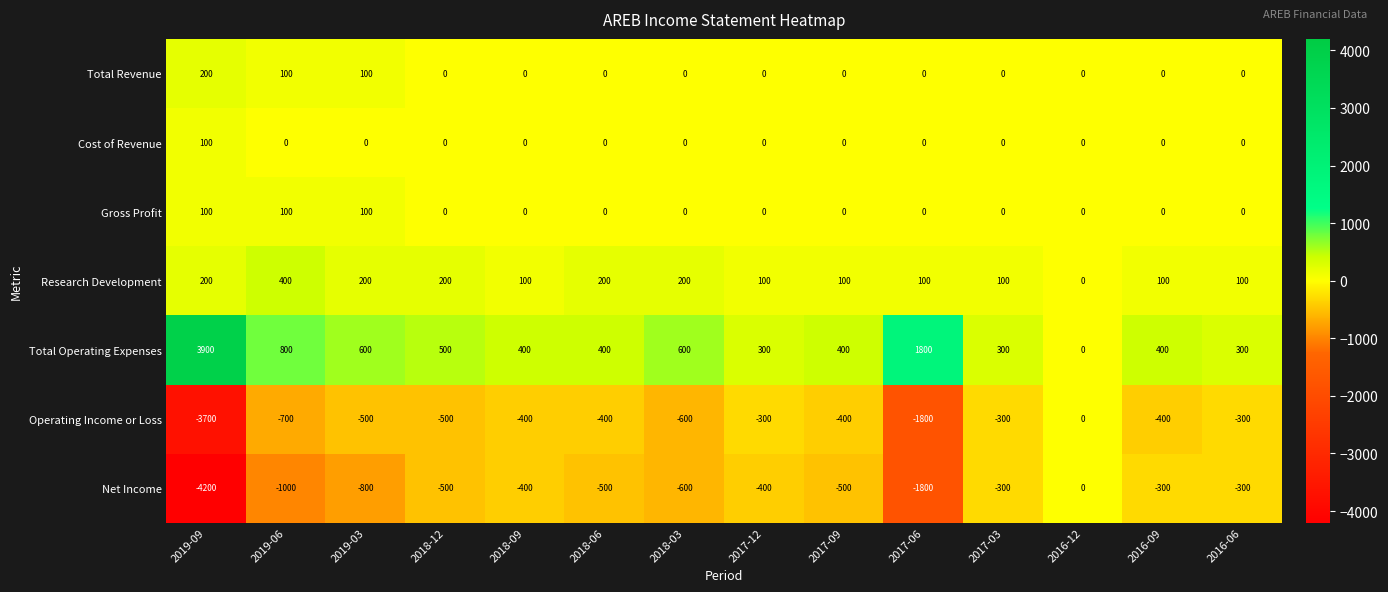

Which series changed the most between 2019-09 and 2016-09?

Net Income